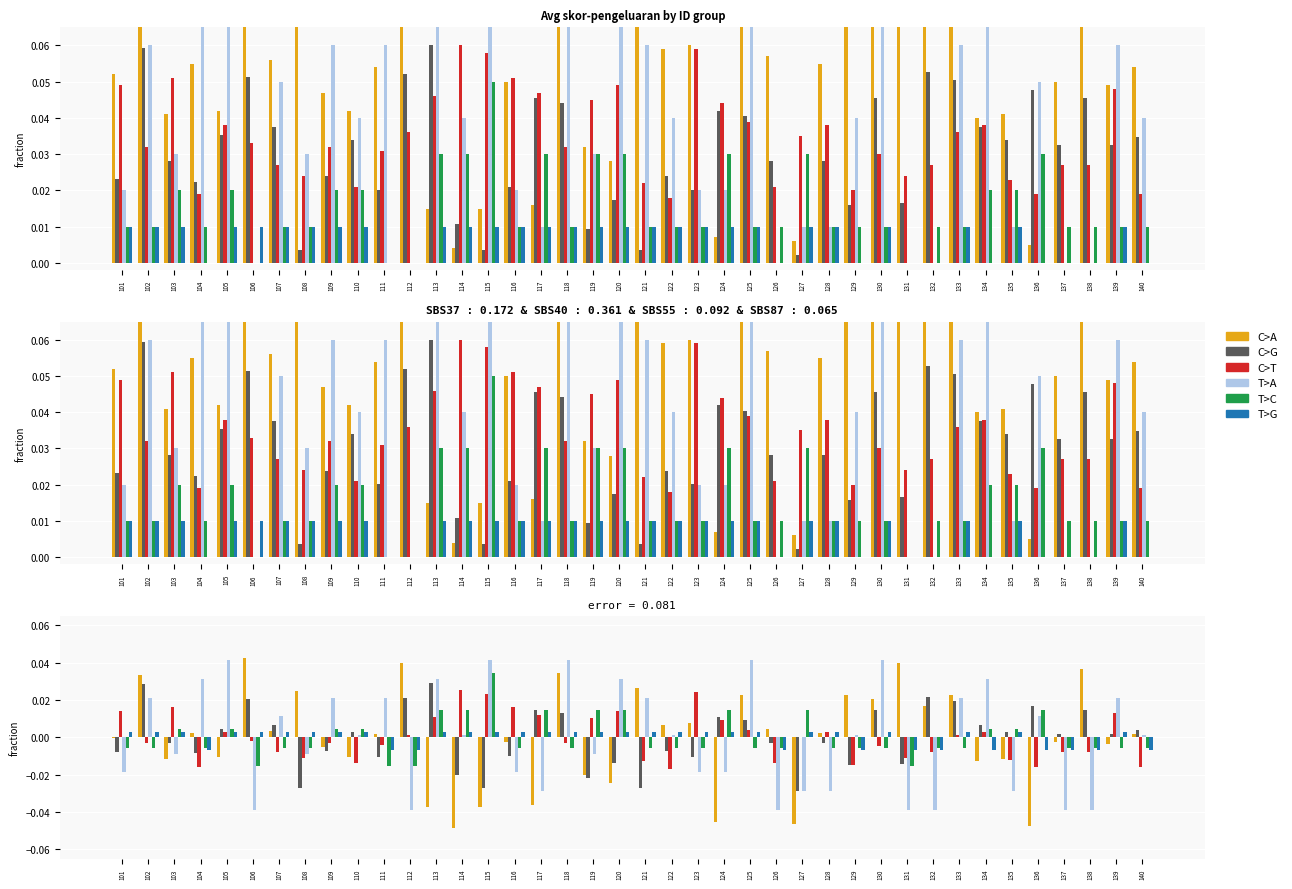

At which category is the sum across all series the highest?

118